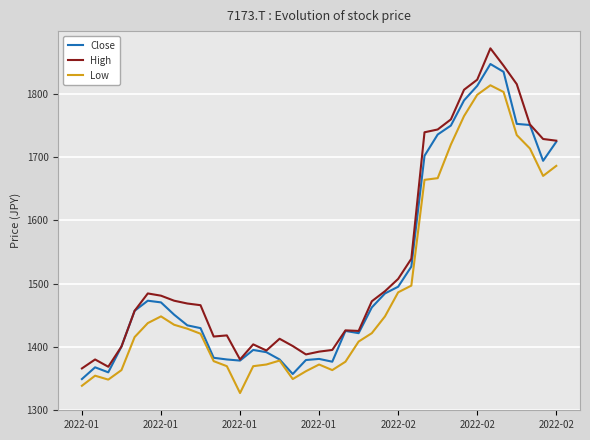

List the series in order of their peak value, highest first.

High, Close, Low